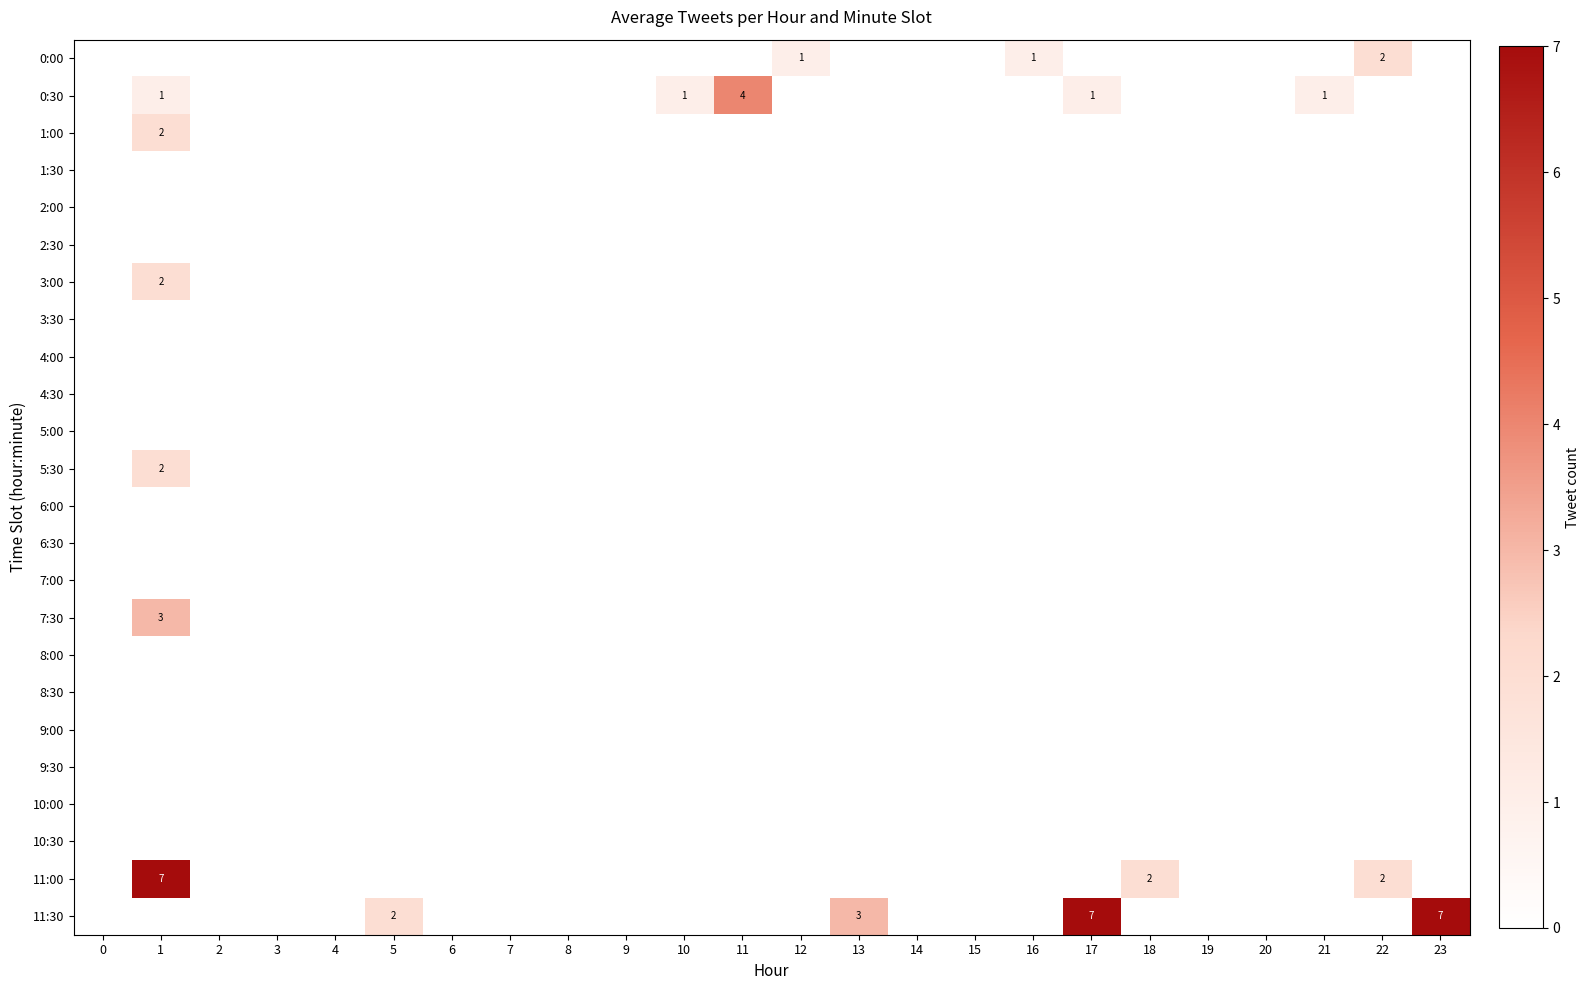

Which label corresponds to the largest value in the chart?

1